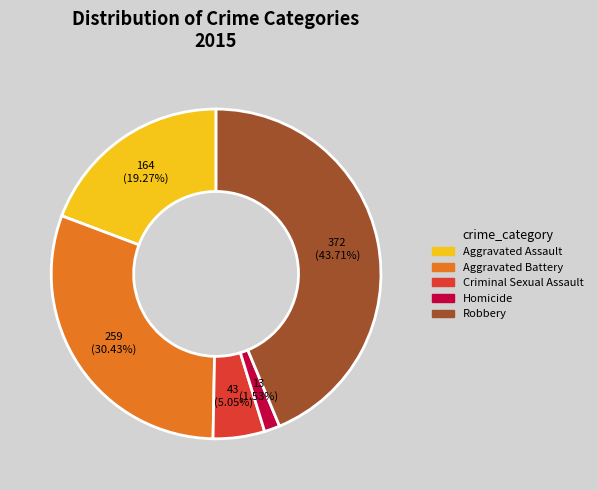

The Robbery slice represents 37% of the pie. True or false?

False